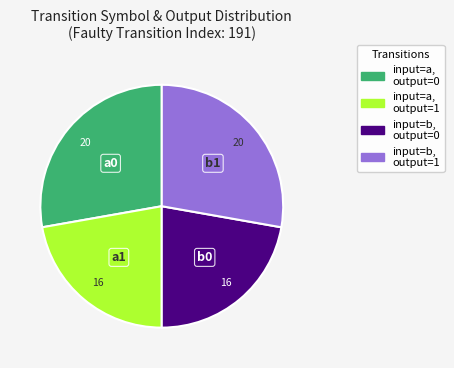

Combined, do input=b, output=1 and input=a, output=0 account for over 50%?

Yes